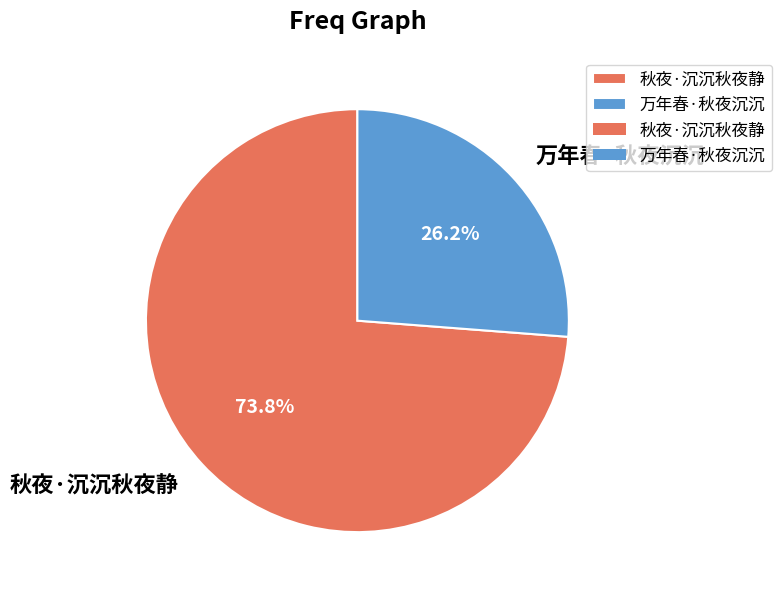

What is the smallest slice in the pie chart?

万年春·秋夜沉沉